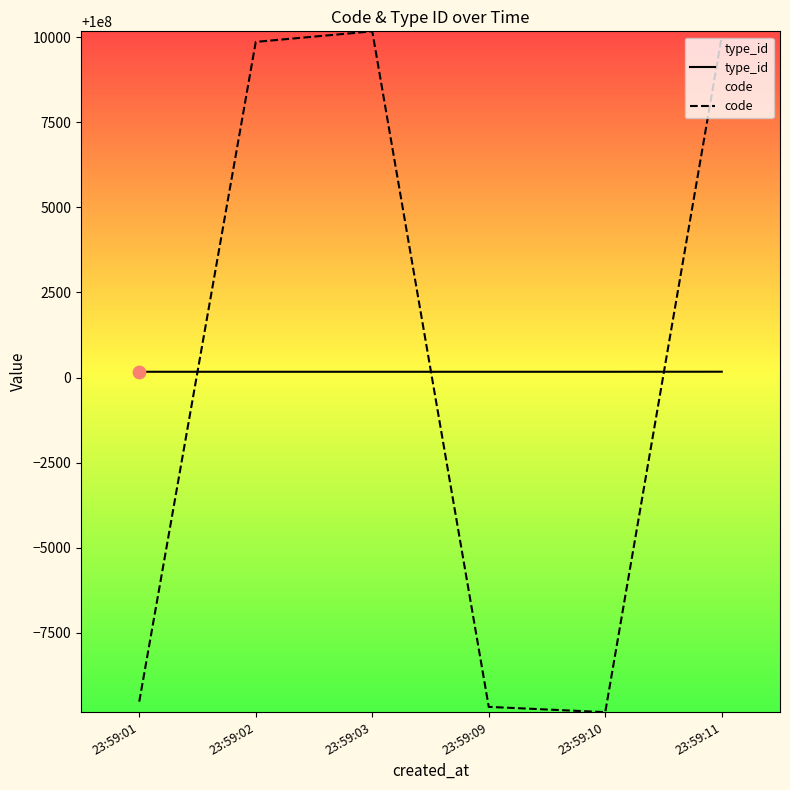

At how many categories does at least one series exceed 100006732?

3